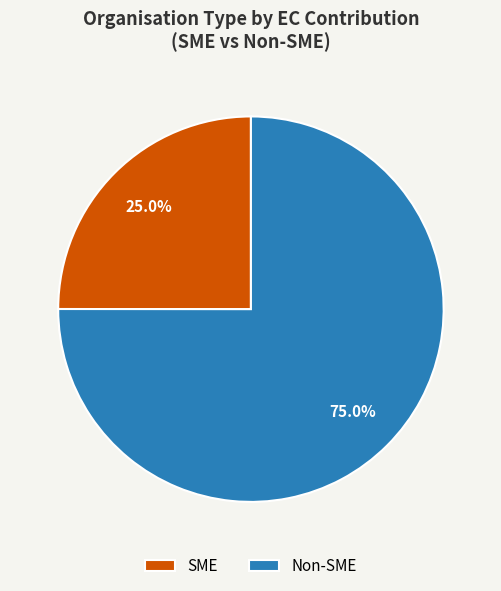

Which slice is the largest?

Non-SME